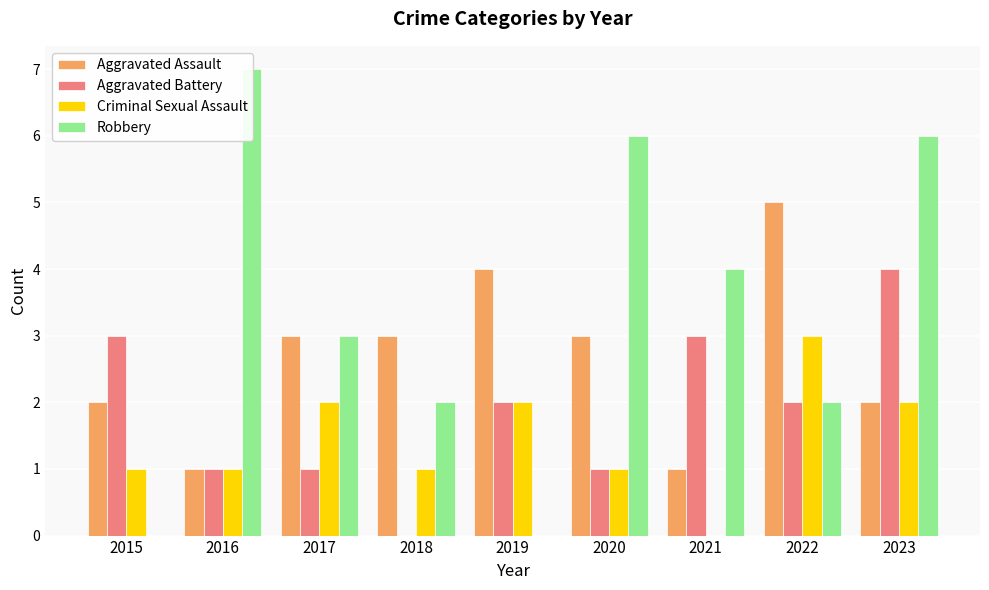

What is the lowest value of the Aggravated Assault series?

1